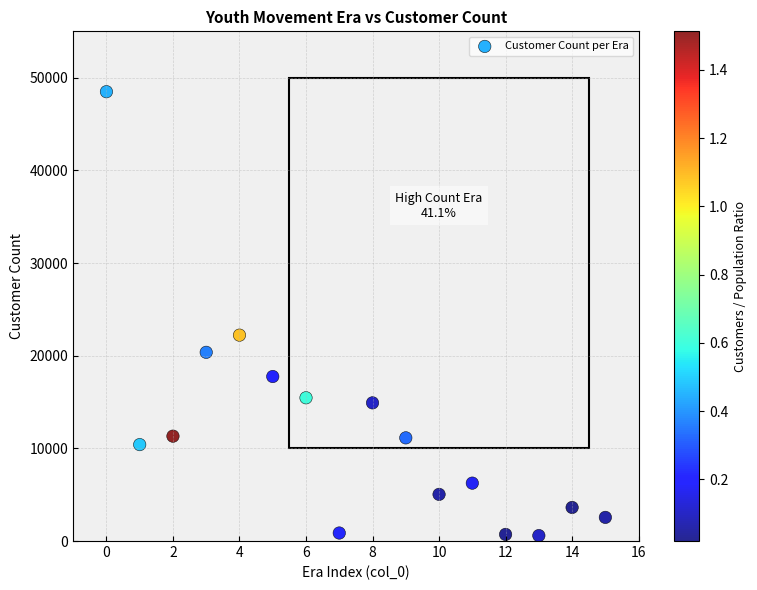

What is the range of Y values (max minus min)?

47900